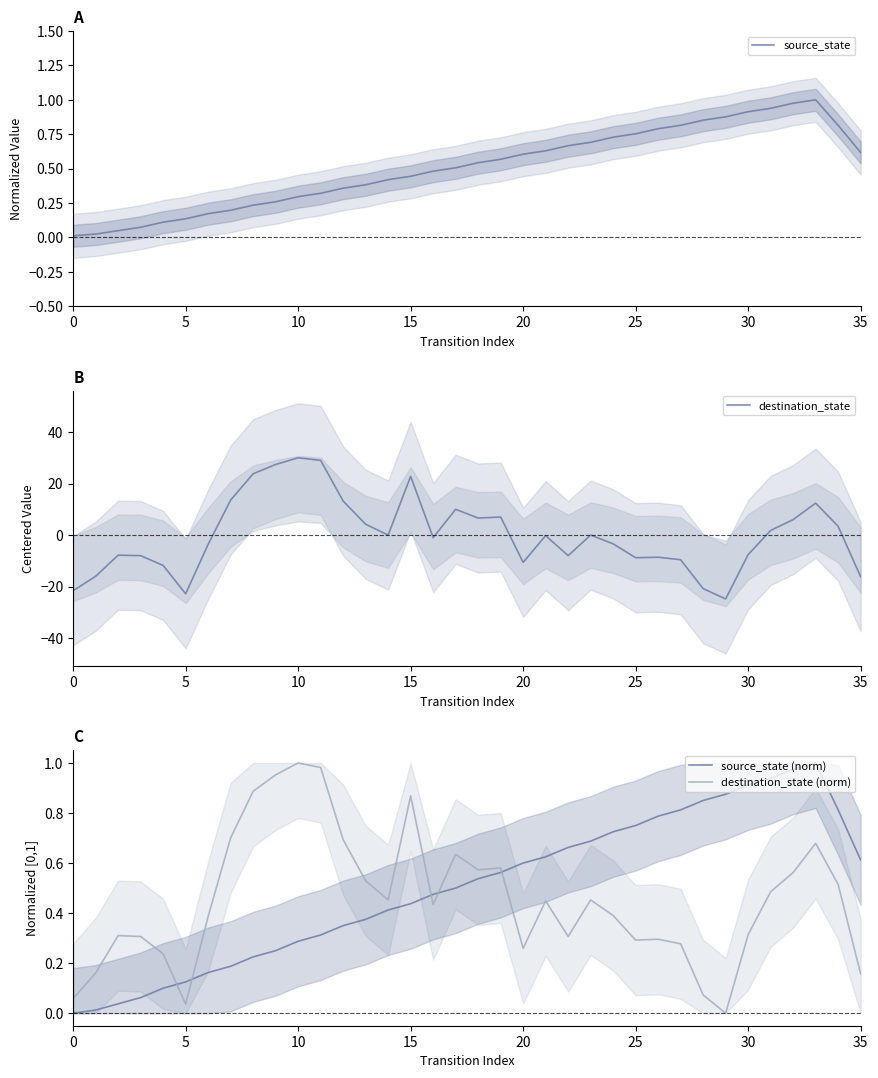

What is the sum of the destination_state values at 35 and 25?

-25.0